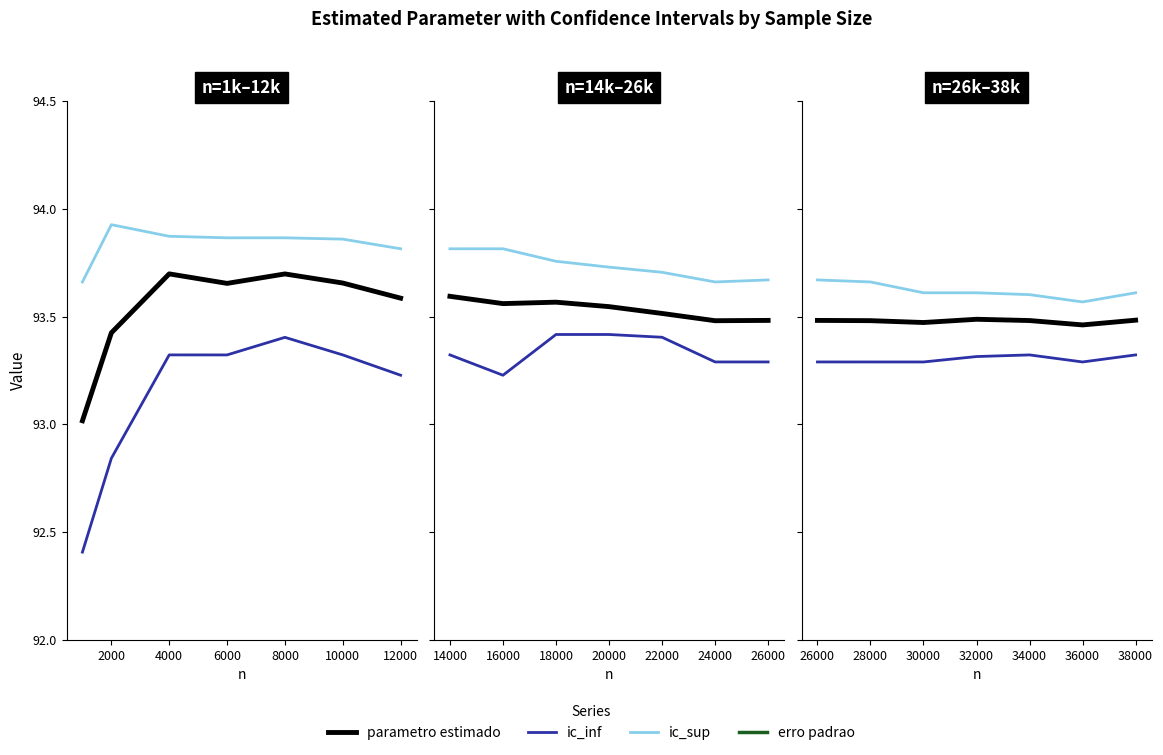

Between 28000 and 34000, which is larger?

34000